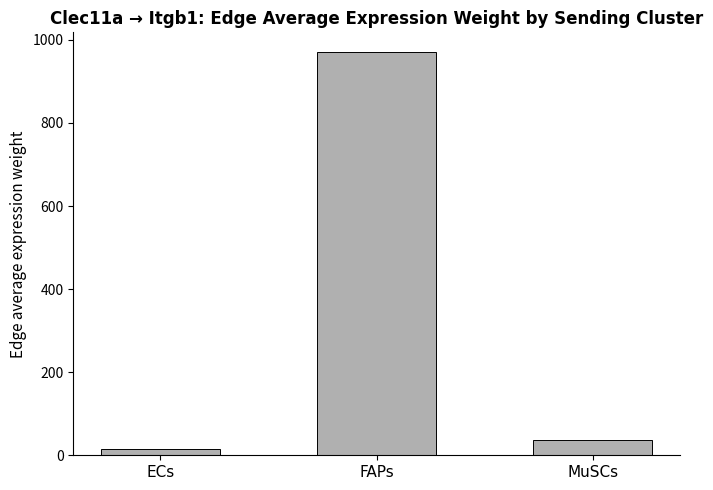

List the labels in order of value, largest first.

FAPs, MuSCs, ECs